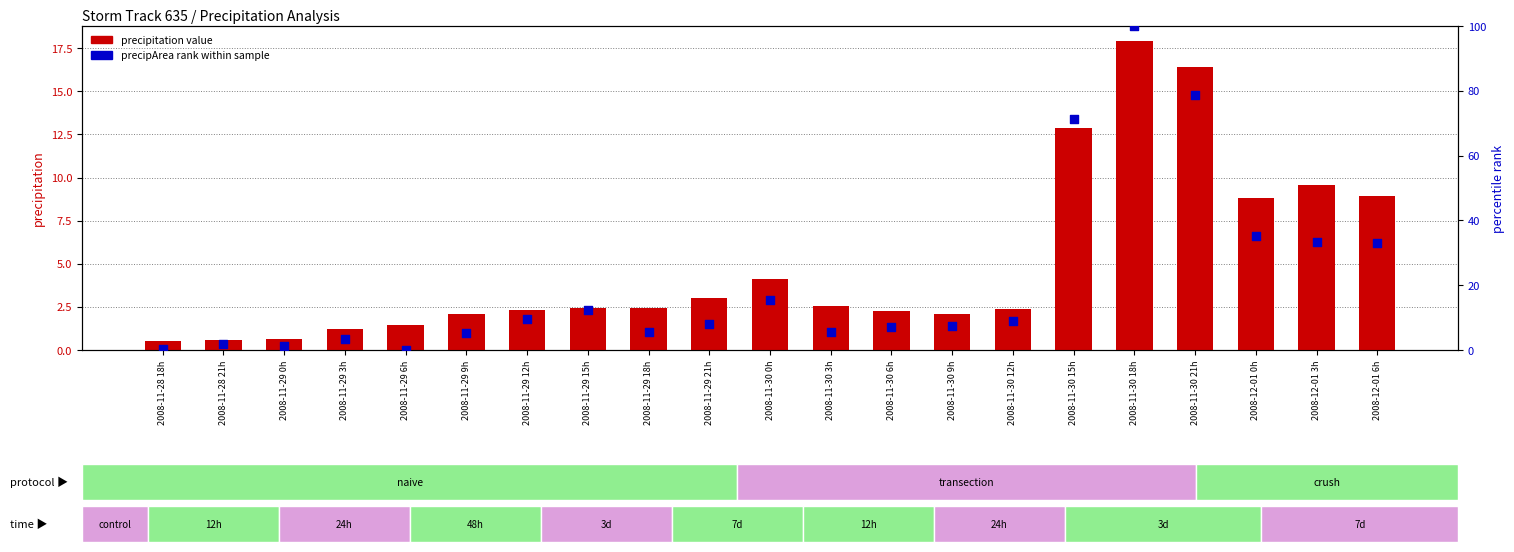

Is the value of precipitation at 2008-11-30 18h greater than the value of precipArea rank at 2008-11-30 0h?

Yes